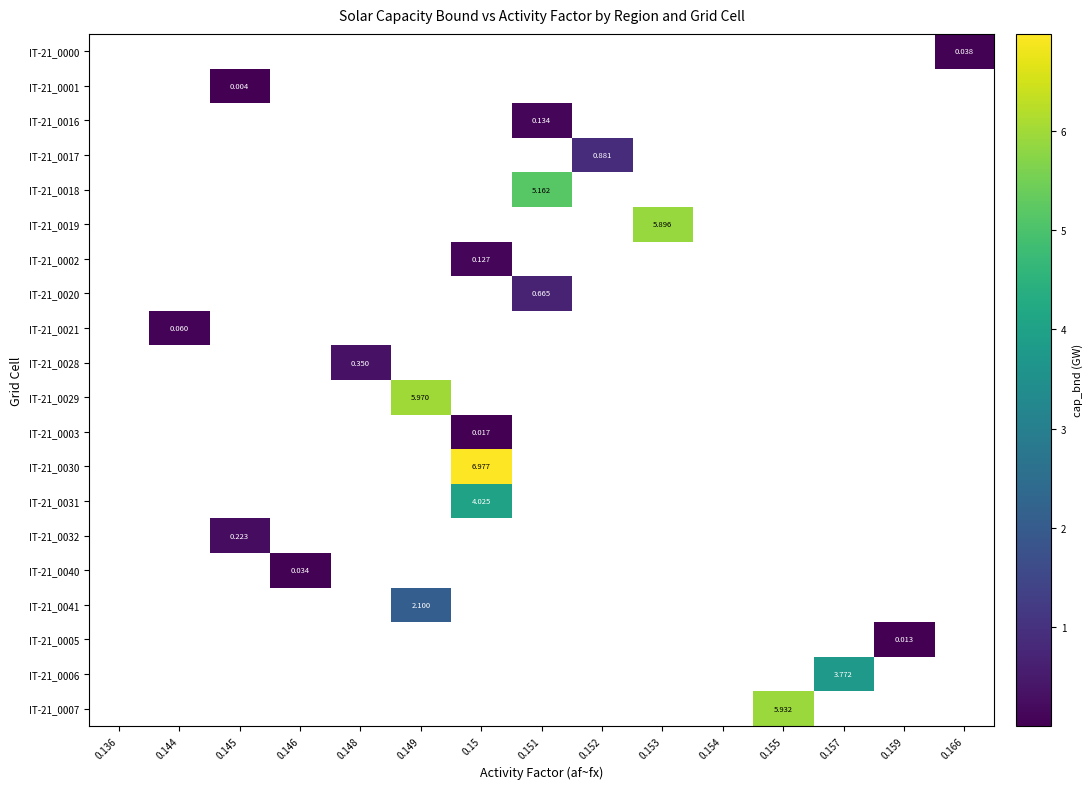

What is the maximum value shown in the chart?

7.0